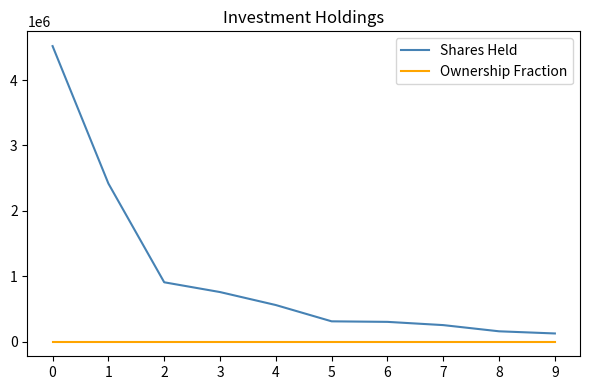

At 4, list the series in order from smallest to largest.

Ownership Fraction, Shares Held